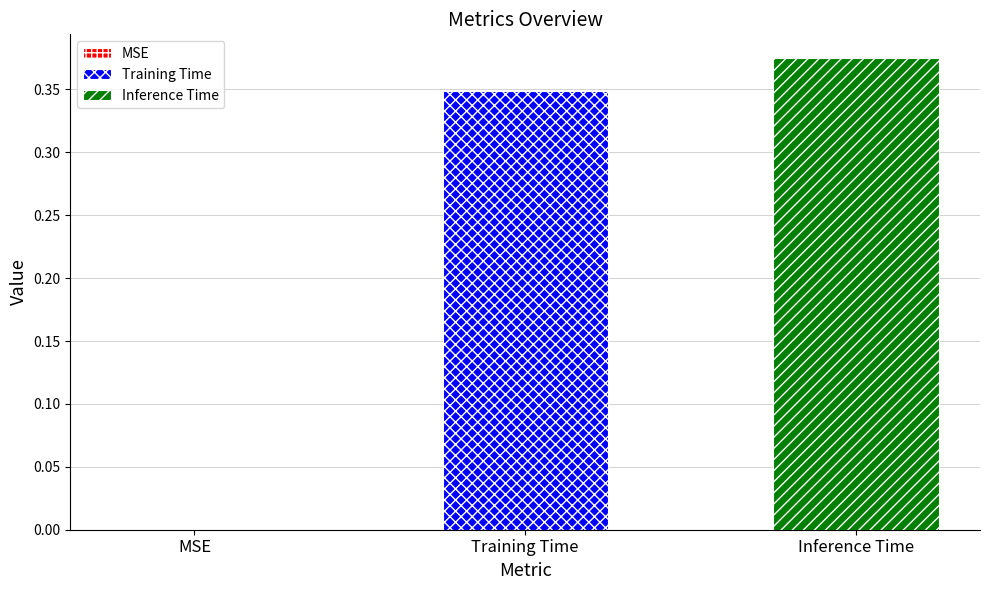

Rank the series by their maximum value, from highest to lowest.

Inference Time, Training Time